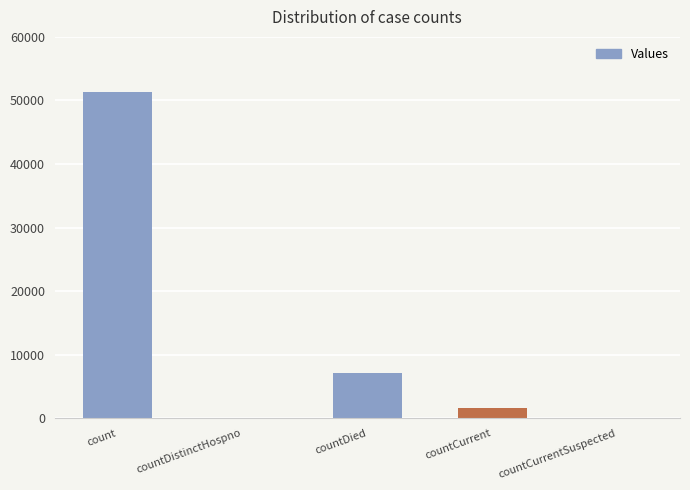

Count the number of data series in this chart.

1